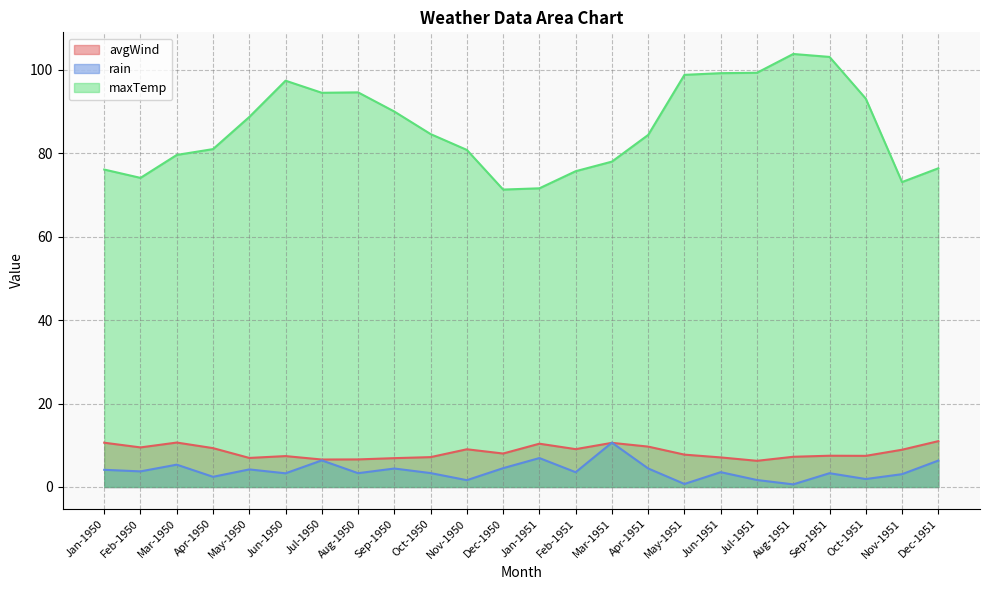

At which category is the sum across all series the highest?

Sep-1951